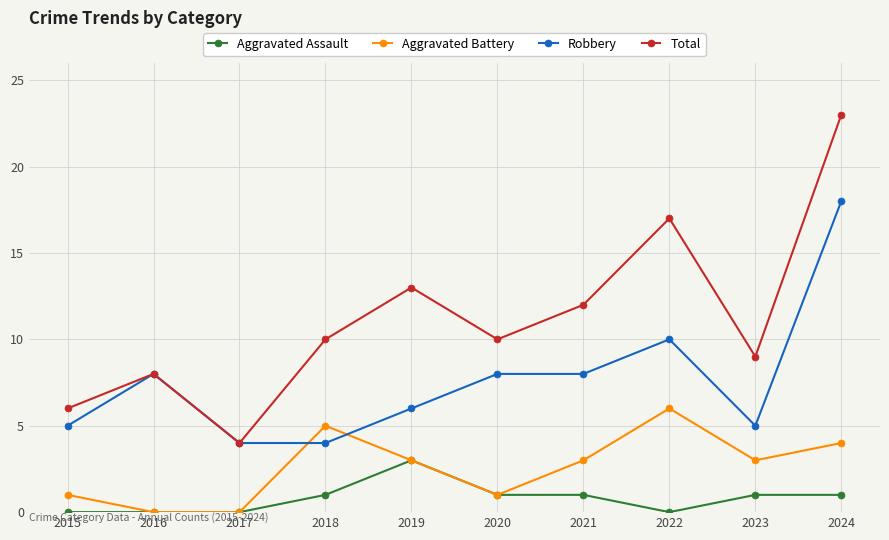

Is the value of Aggravated Battery at 2021 greater than the value of Total at 2018?

No